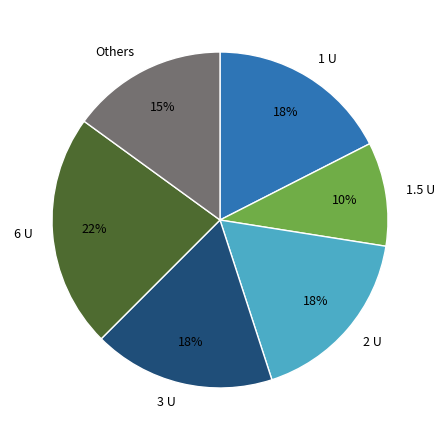

Which slice is the largest?

6 U